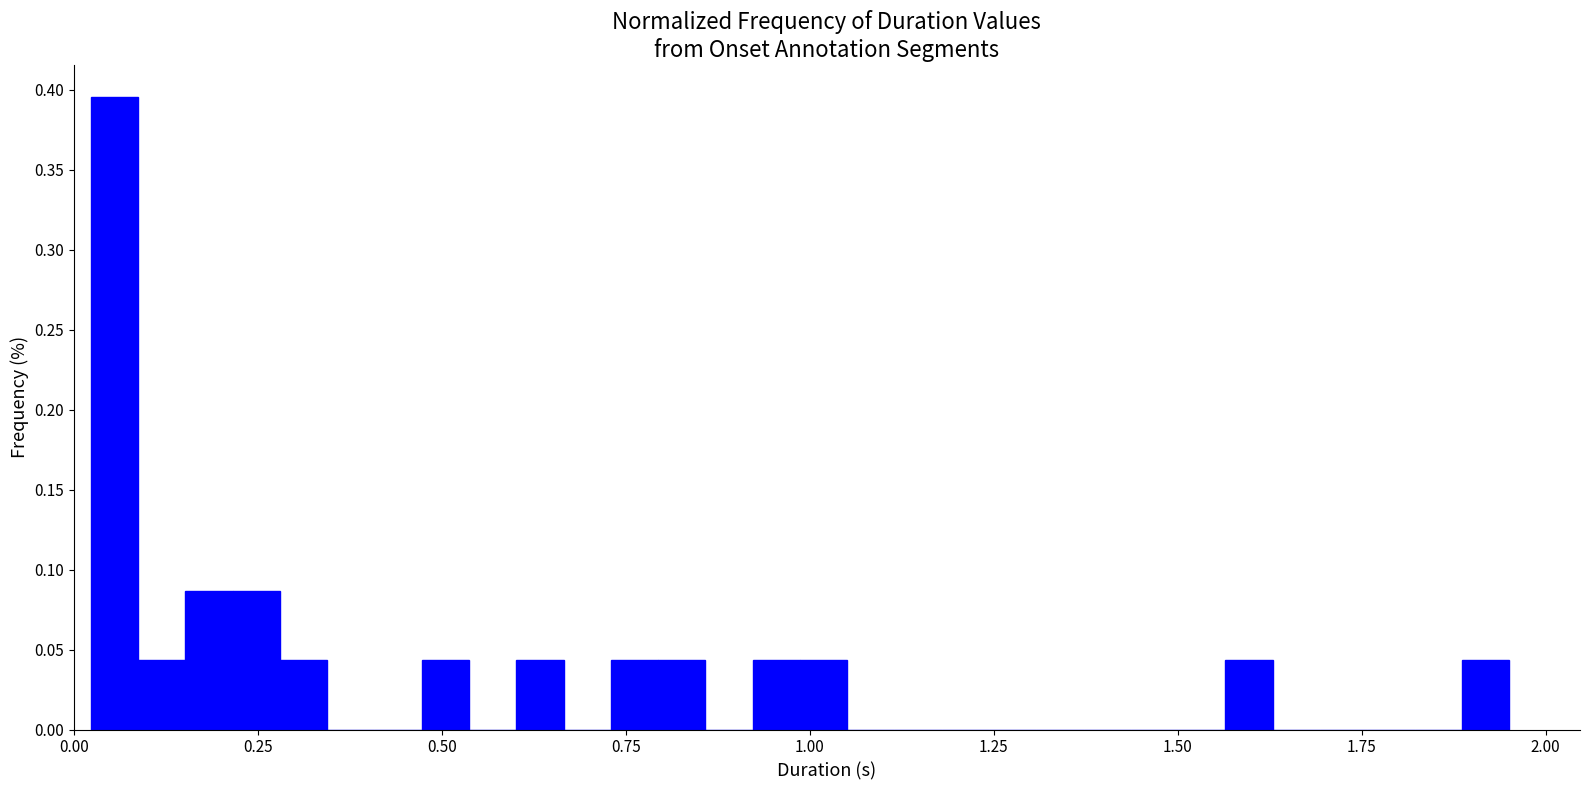

Read against the x-axis, roughly where is the centre of the tallest bar?

0.05